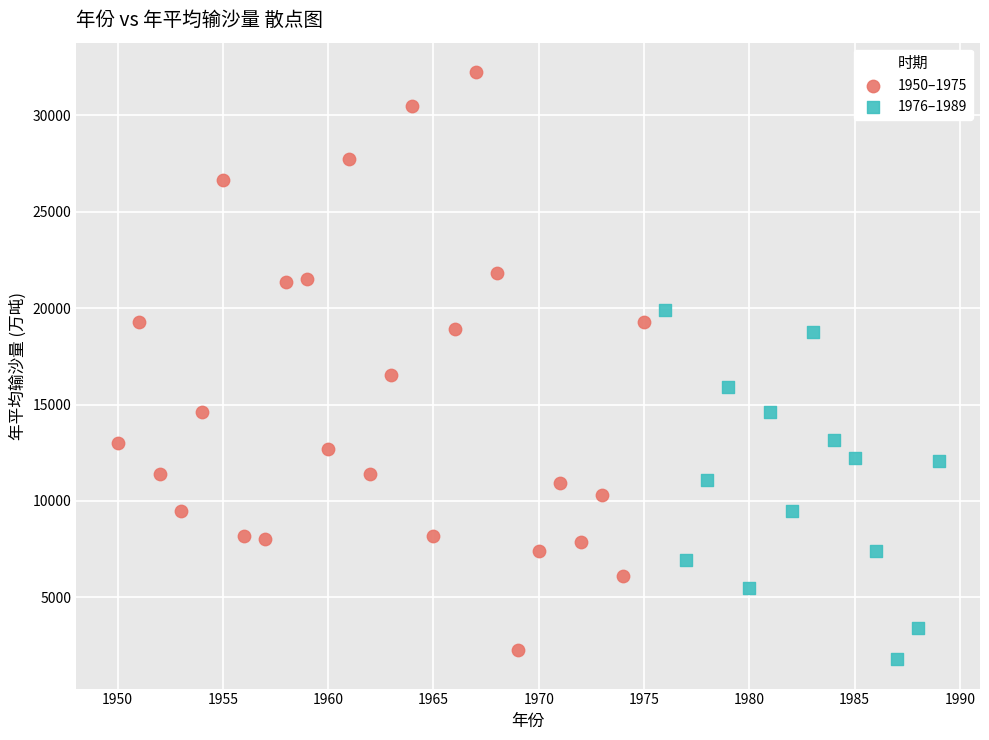

Which series contains the highest Y value?

1950–1975